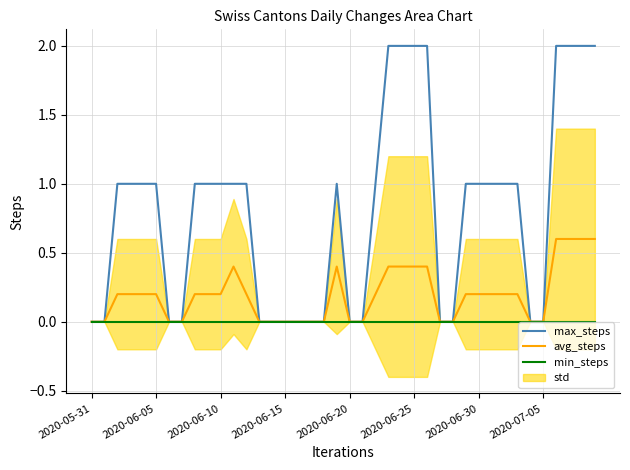

Where is the first local maximum for avg_steps?

11